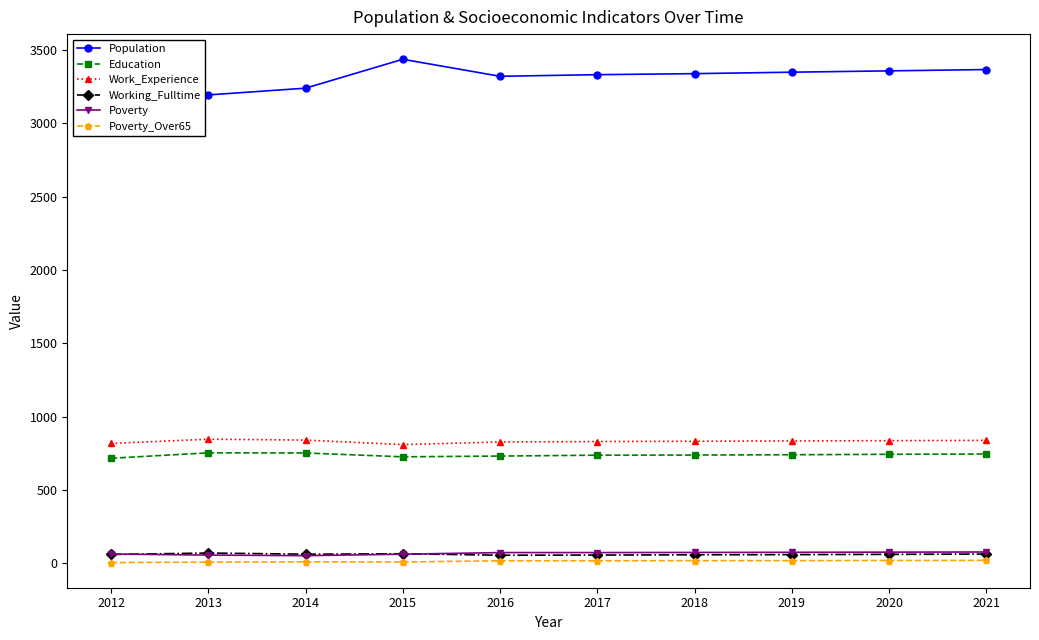

True or false: Work_Experience has a value of 837 at 2020.

True